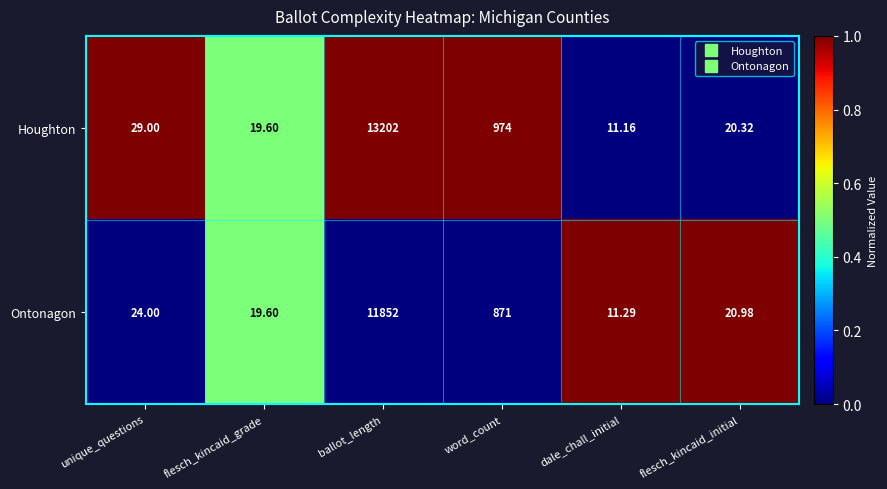

At which label does Ontonagon reach its peak?

ballot_length